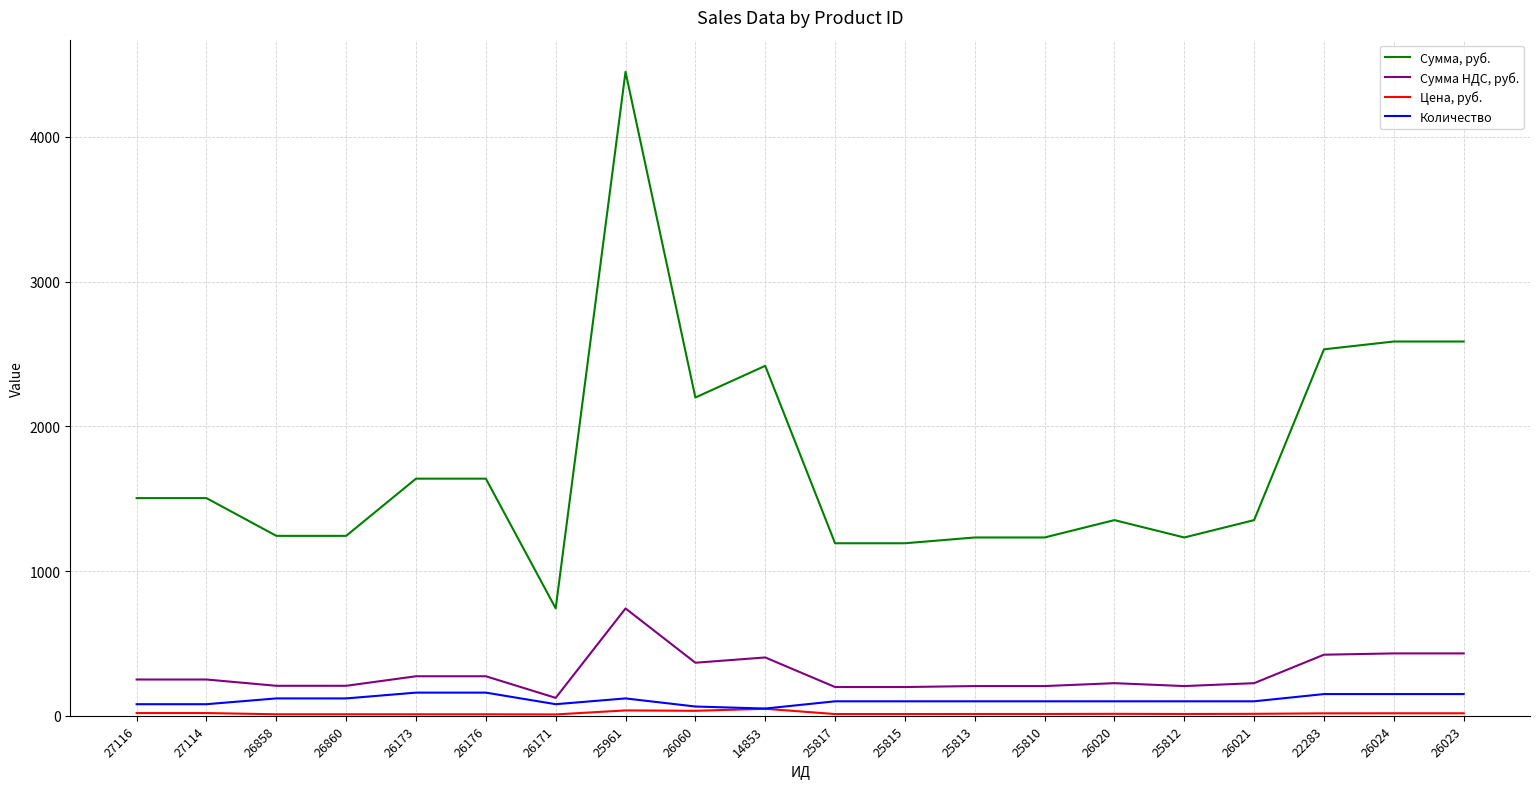

Which series has the widest spread of values?

Сумма, руб.